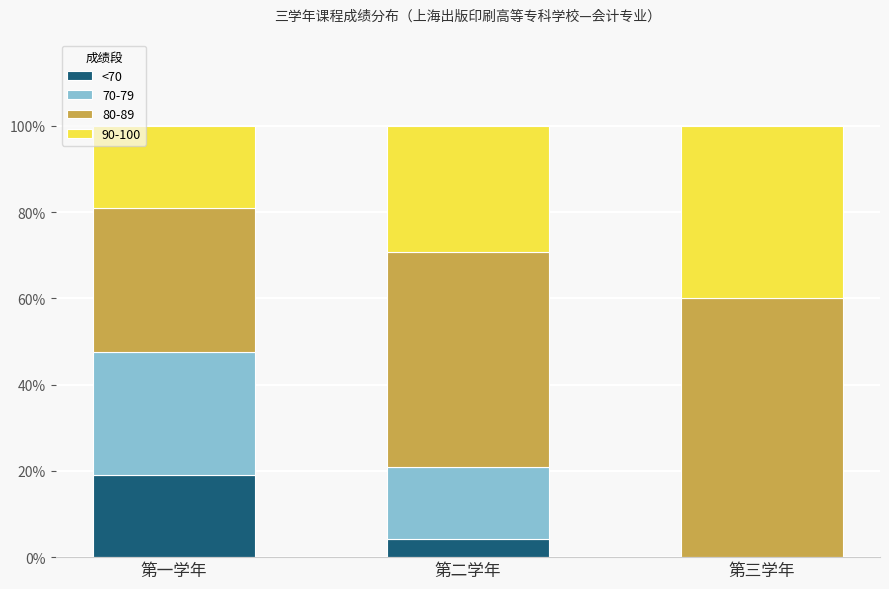

What value does the <70 series have at 第二学年?

4.2